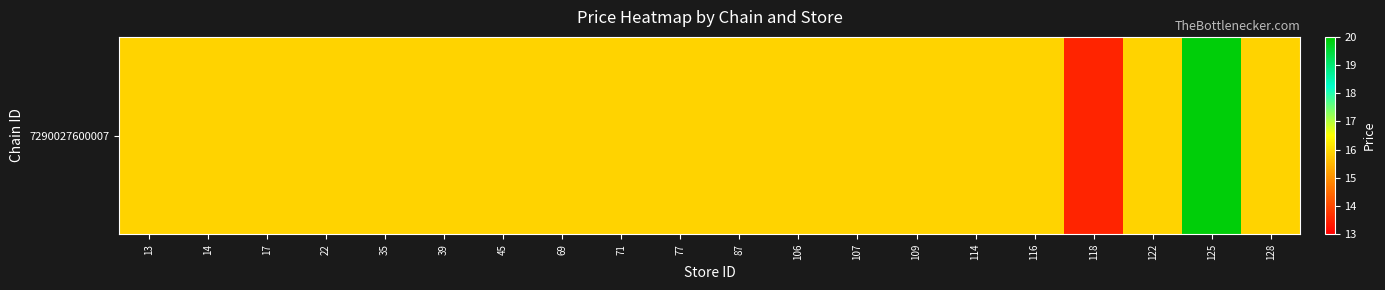

Between 69 and 13, which is larger?

69